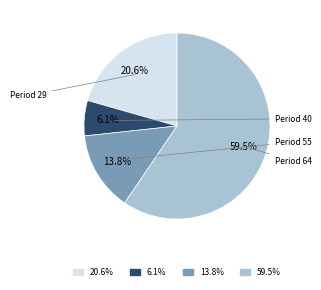

Count the number of slices in the pie.

4